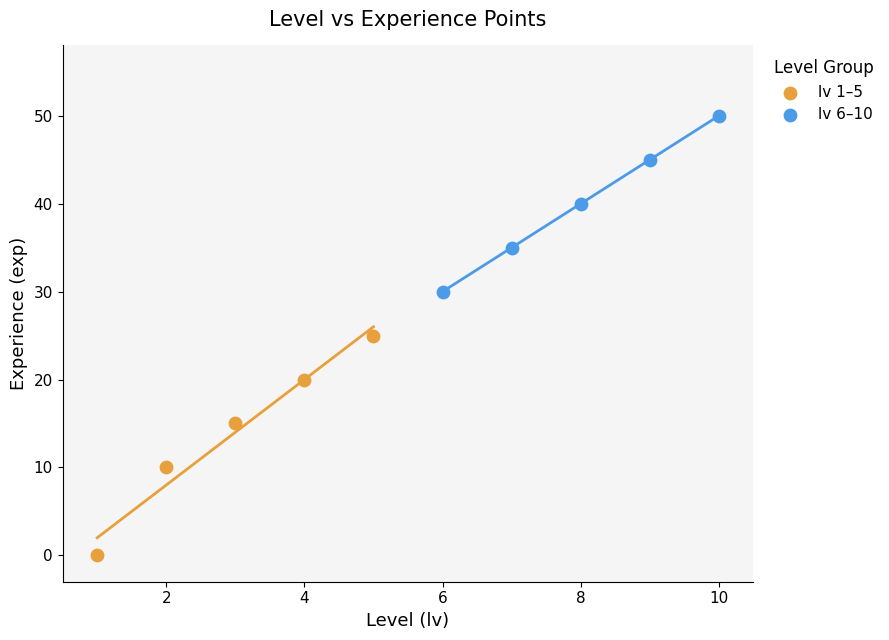

Which series contains the lowest Y value?

lv 1–5